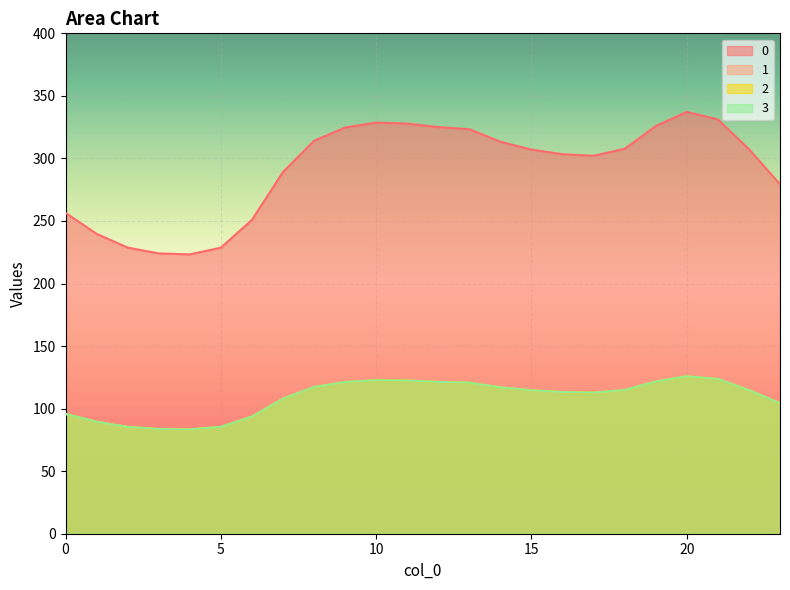

How many interior local valleys does the 3 series have?

2